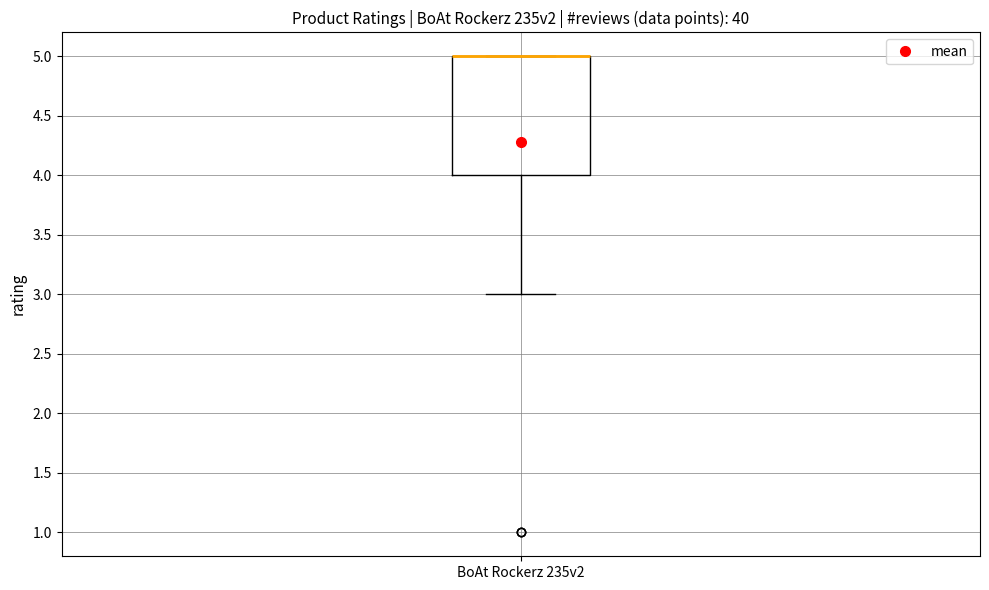

Transcribe this box plot: give where the median line is, the range the box spans, and where the two whiskers end, as read against the y-axis. The values are not printed on the chart, so give them approximately, as read against the axis.

median 5 (drawn on the box's upper edge), box 4 to 5, whiskers 3 to 5